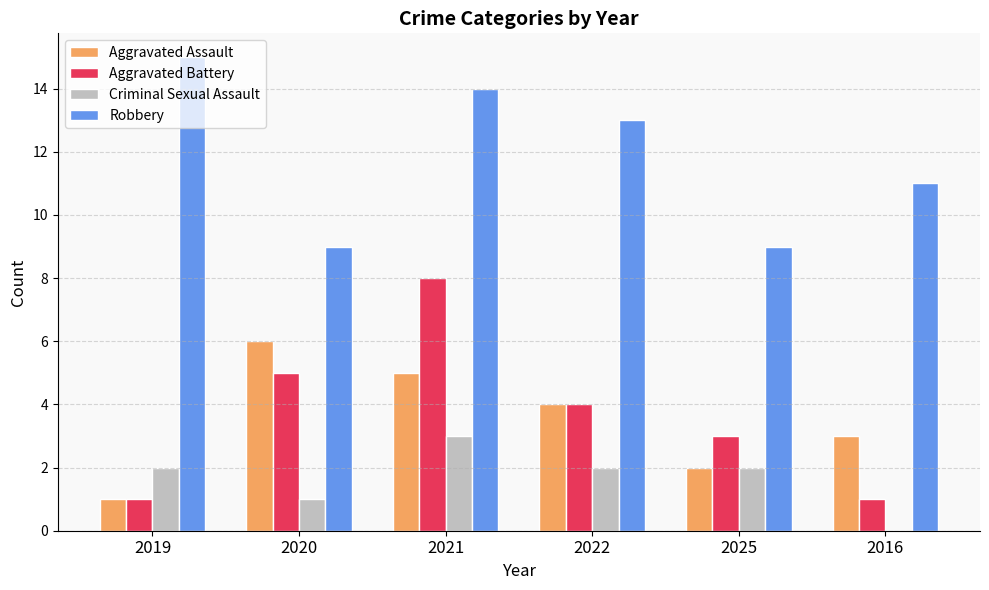

How many series are shown in this chart?

4